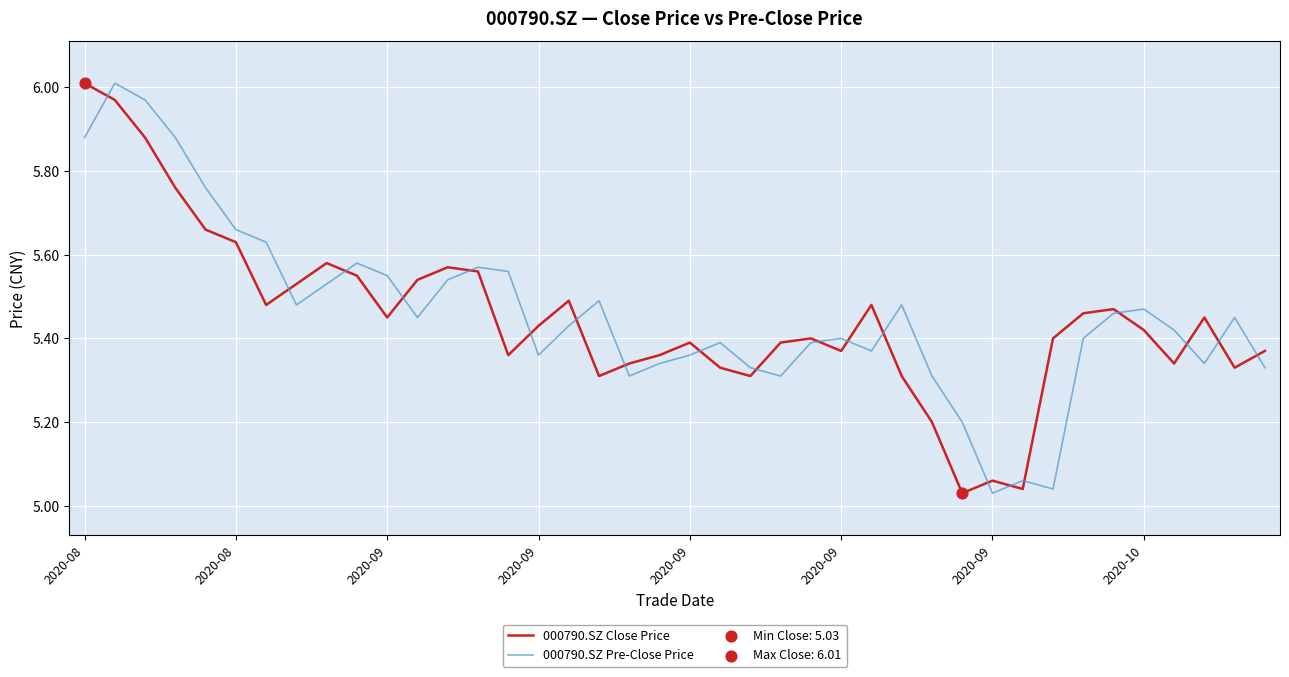

Which series has the largest total across all categories?

000790.SZ Pre-Close Price